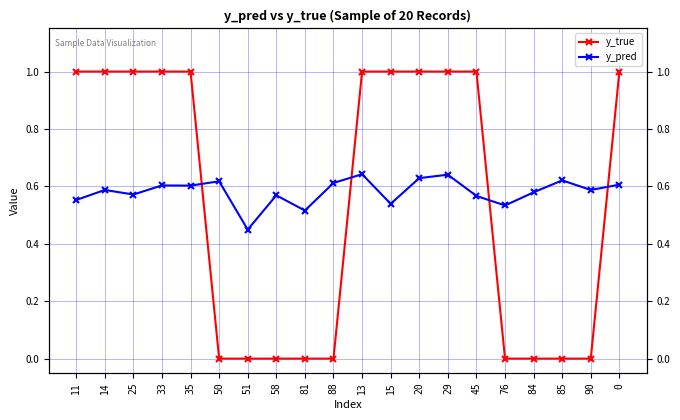

At which category is the sum across all series the highest?

13